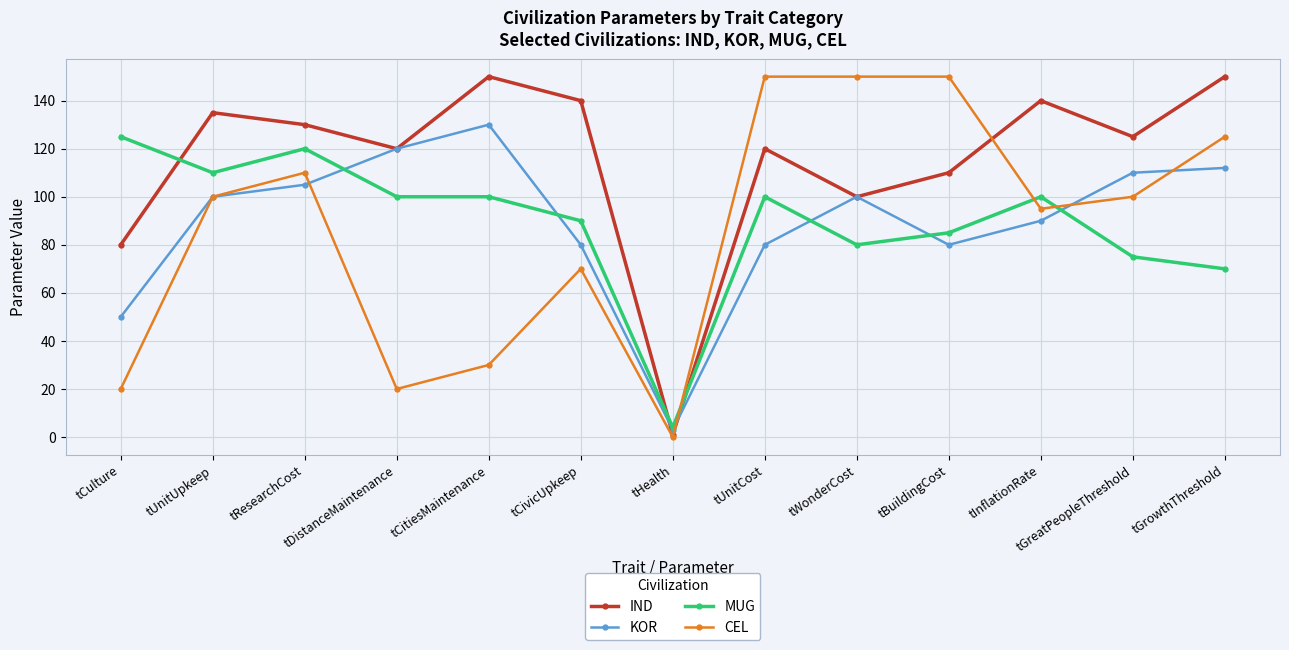

Reading right to left, transcribe all the data shown in this chart.

IND: 150	125	140	110	100	120	1	140	150	120	130	135	80
KOR: 112	110	90	80	100	80	3	80	130	120	105	100	50
MUG: 70	75	100	85	80	100	4	90	100	100	120	110	125
CEL: 125	100	95	150	150	150	0	70	30	20	110	100	20